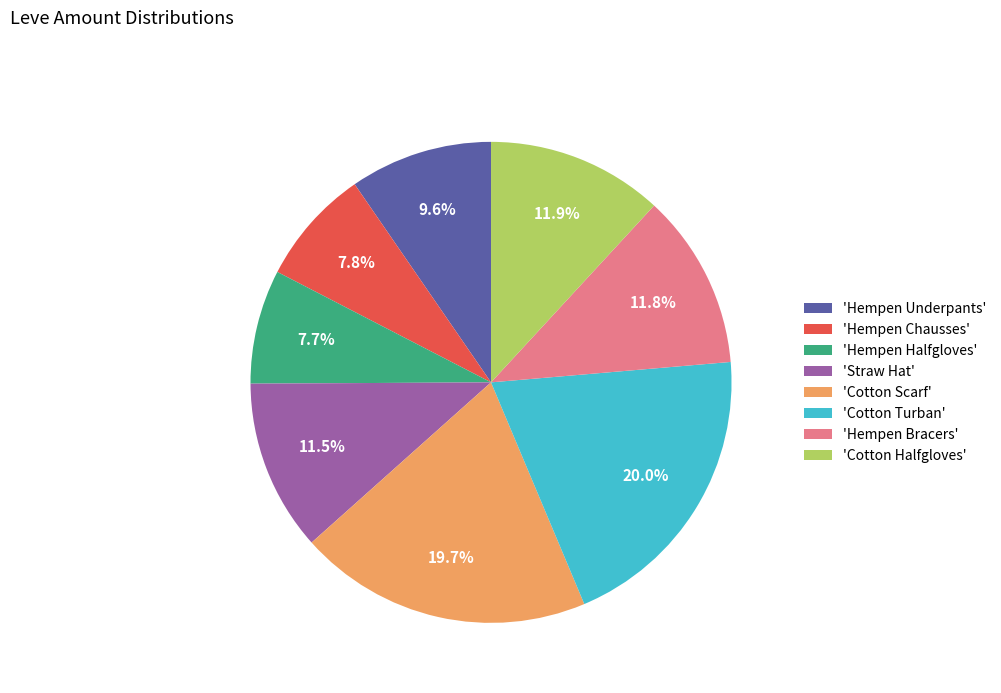

Does 'Hempen Halfgloves' represent more than half of the total?

No